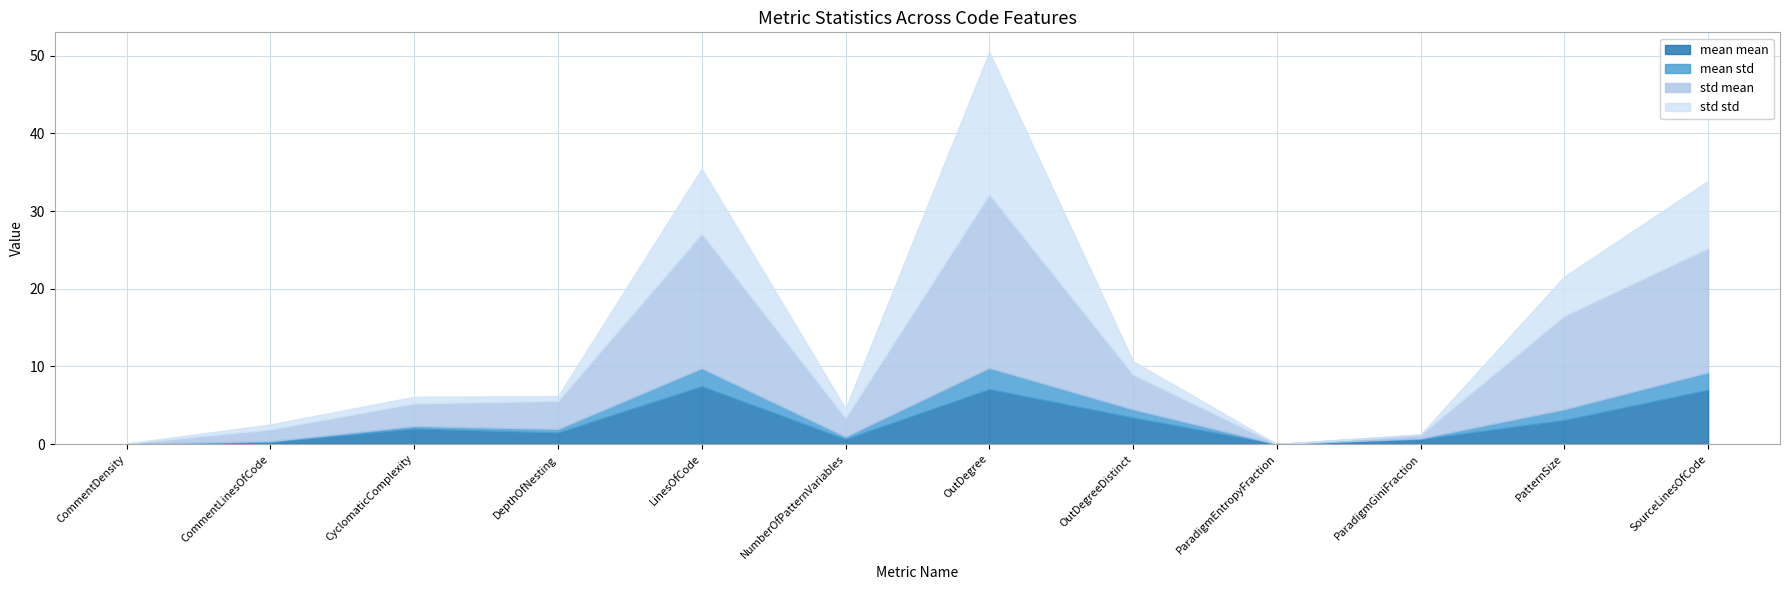

What is the average value of the std mean series?

6.9